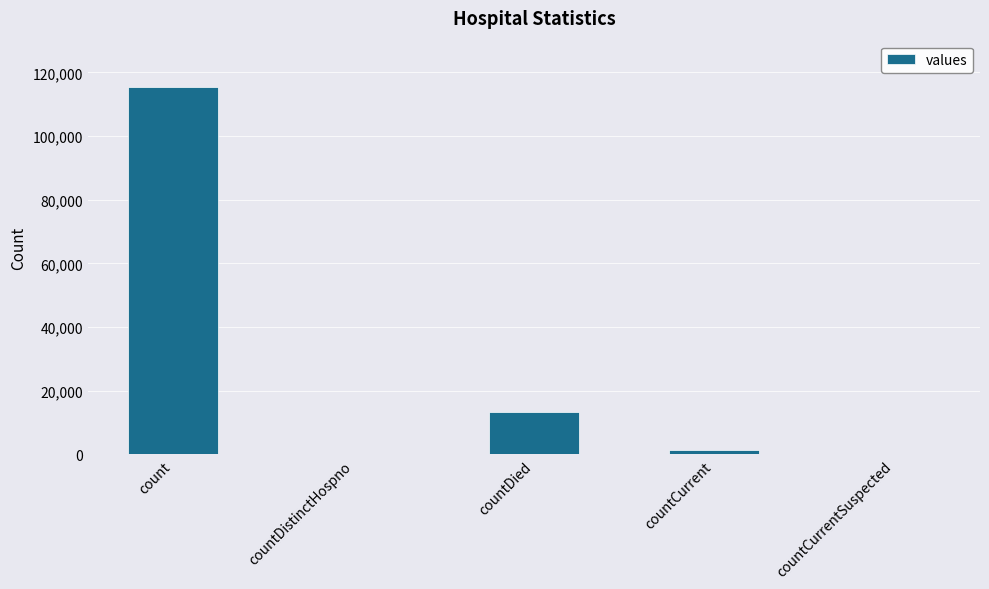

Which label corresponds to the largest value in the chart?

count